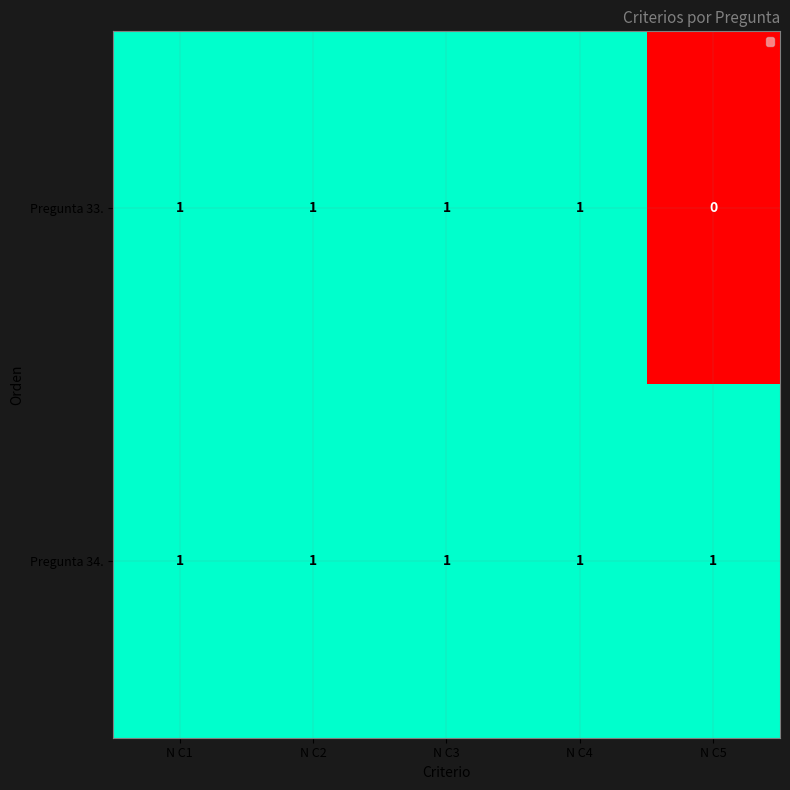

Count the number of categories in the chart.

5